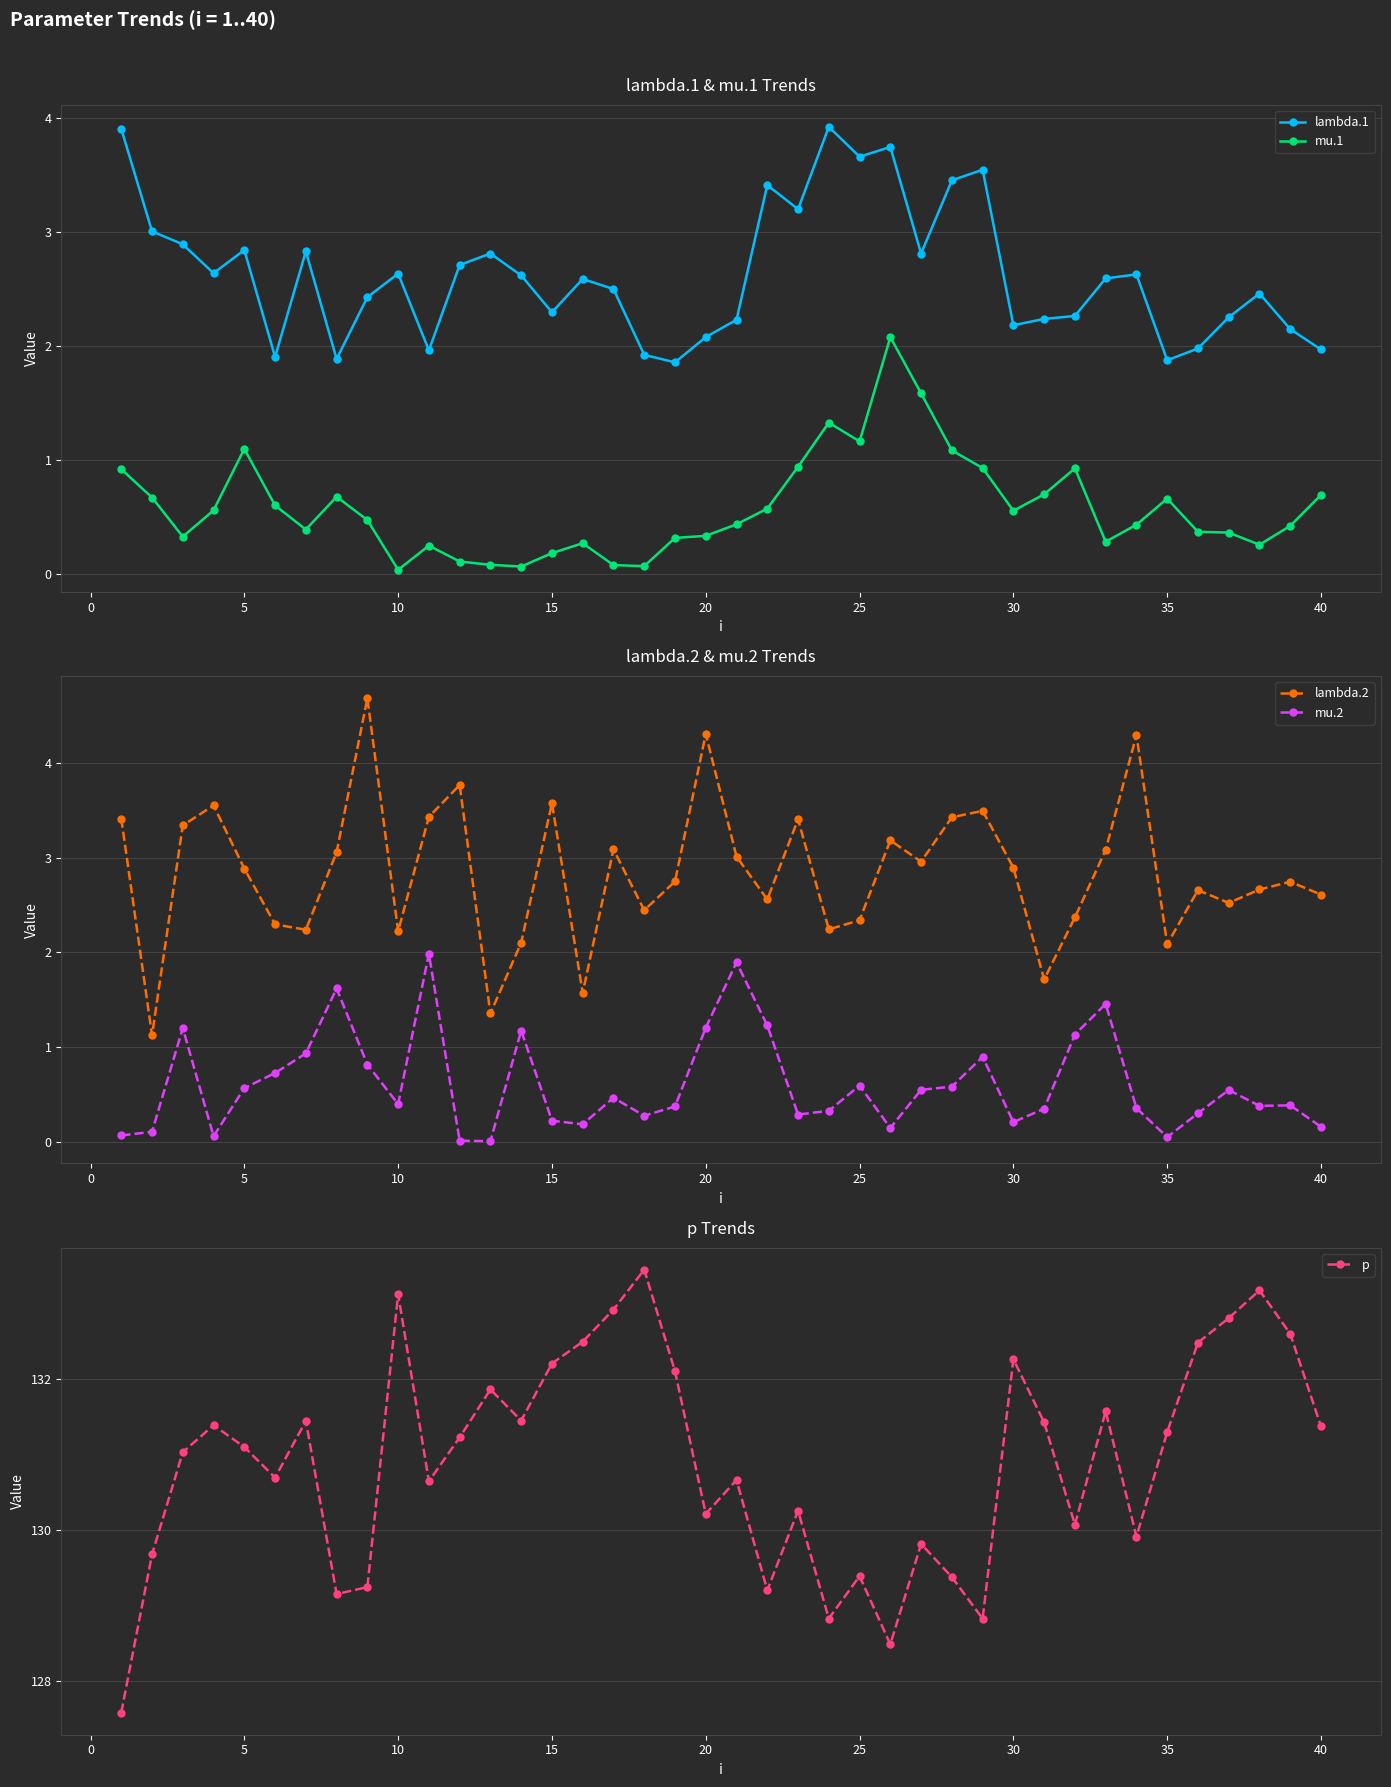

What is the maximum value for mu.2?

2.0